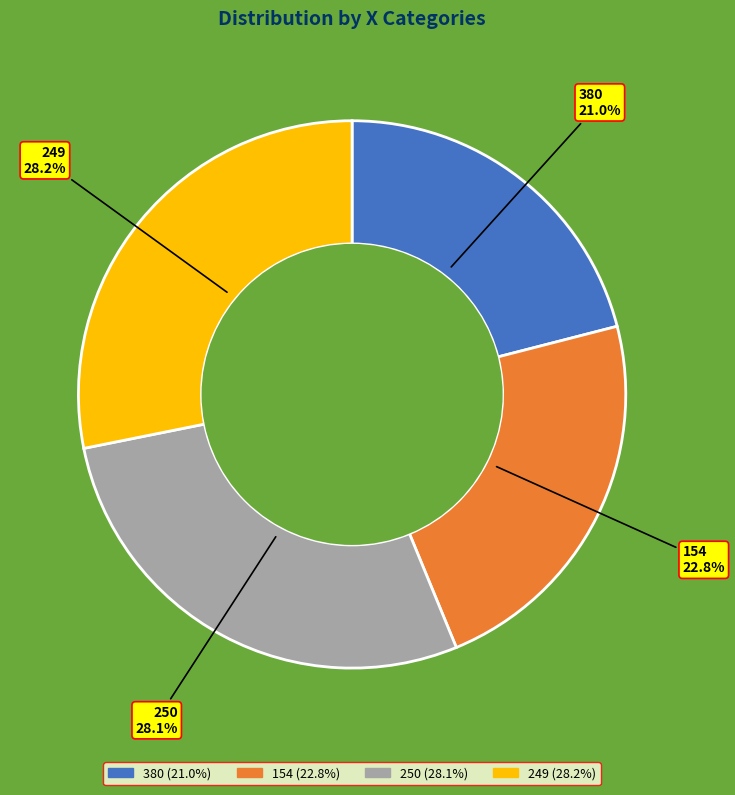

How many slices are in this pie chart?

4